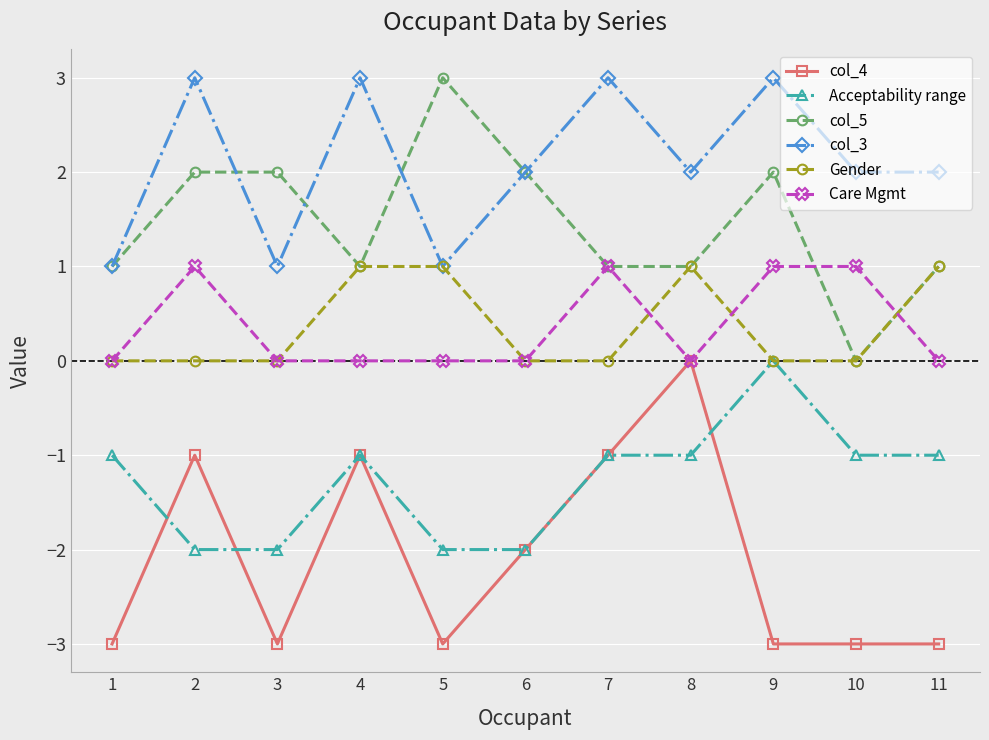

At which category does col_5 reach its first local valley?

4